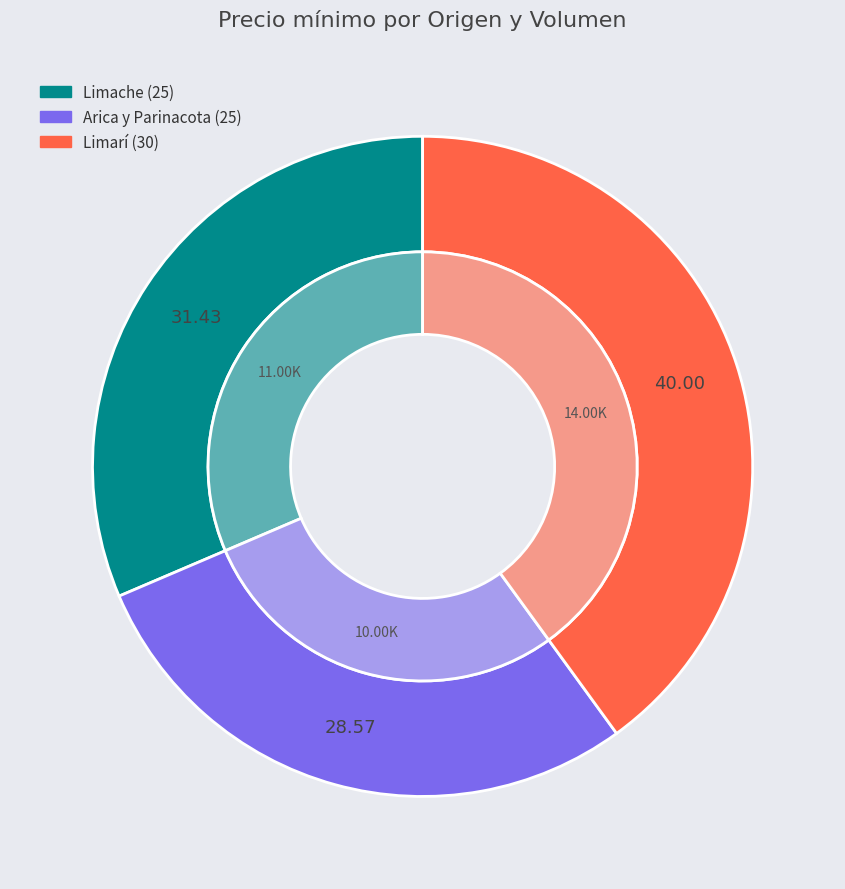

How much of the chart is everything except Limache (25)?

68.6%